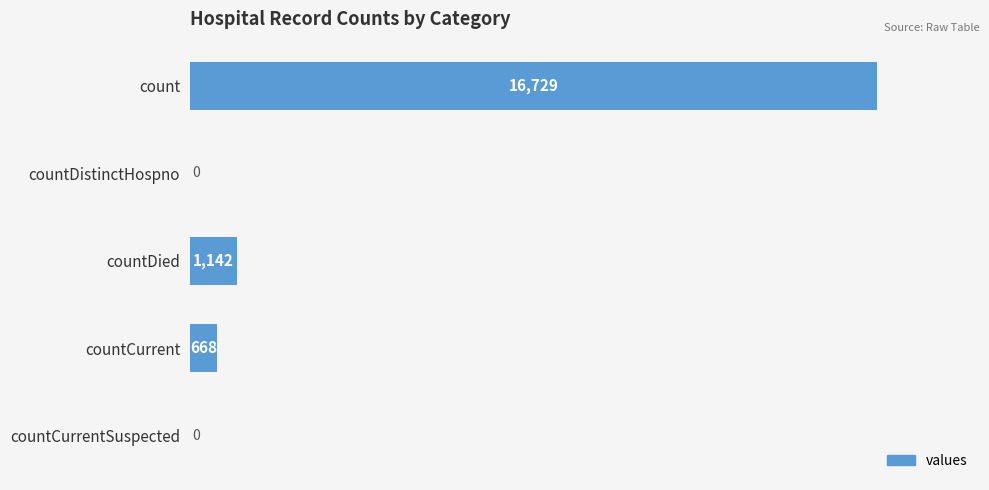

True or false: the data shows 16729 at count.

True